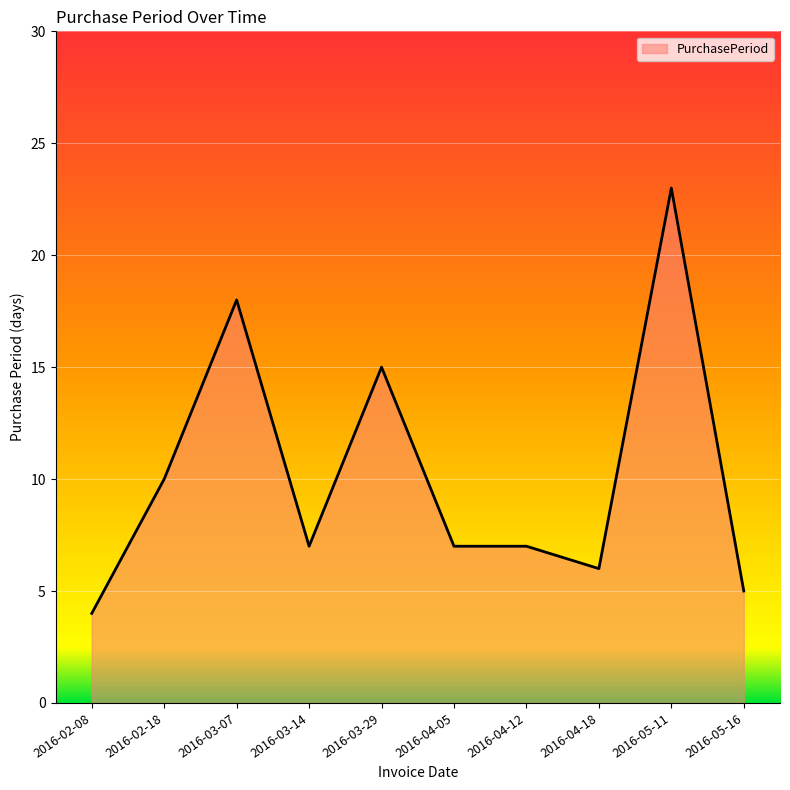

Reading right to left, extract all data points from this chart.

5	23	6	7	7	15	7	18	10	4